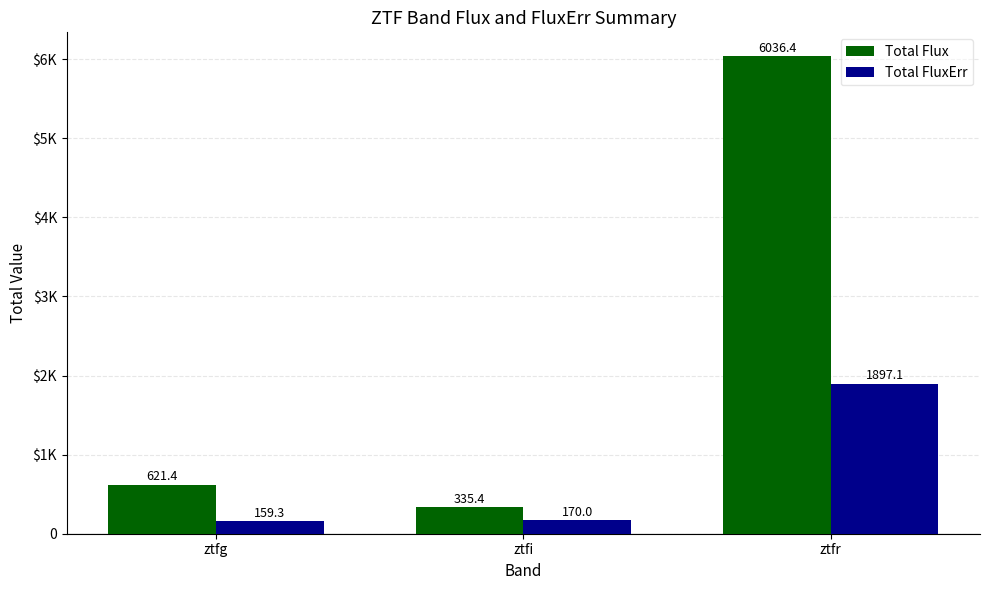

Reading right to left, what are all the values shown in this chart?

Total Flux: 6036.4	335.4	621.4
Total FluxErr: 1897.1	170.0	159.3